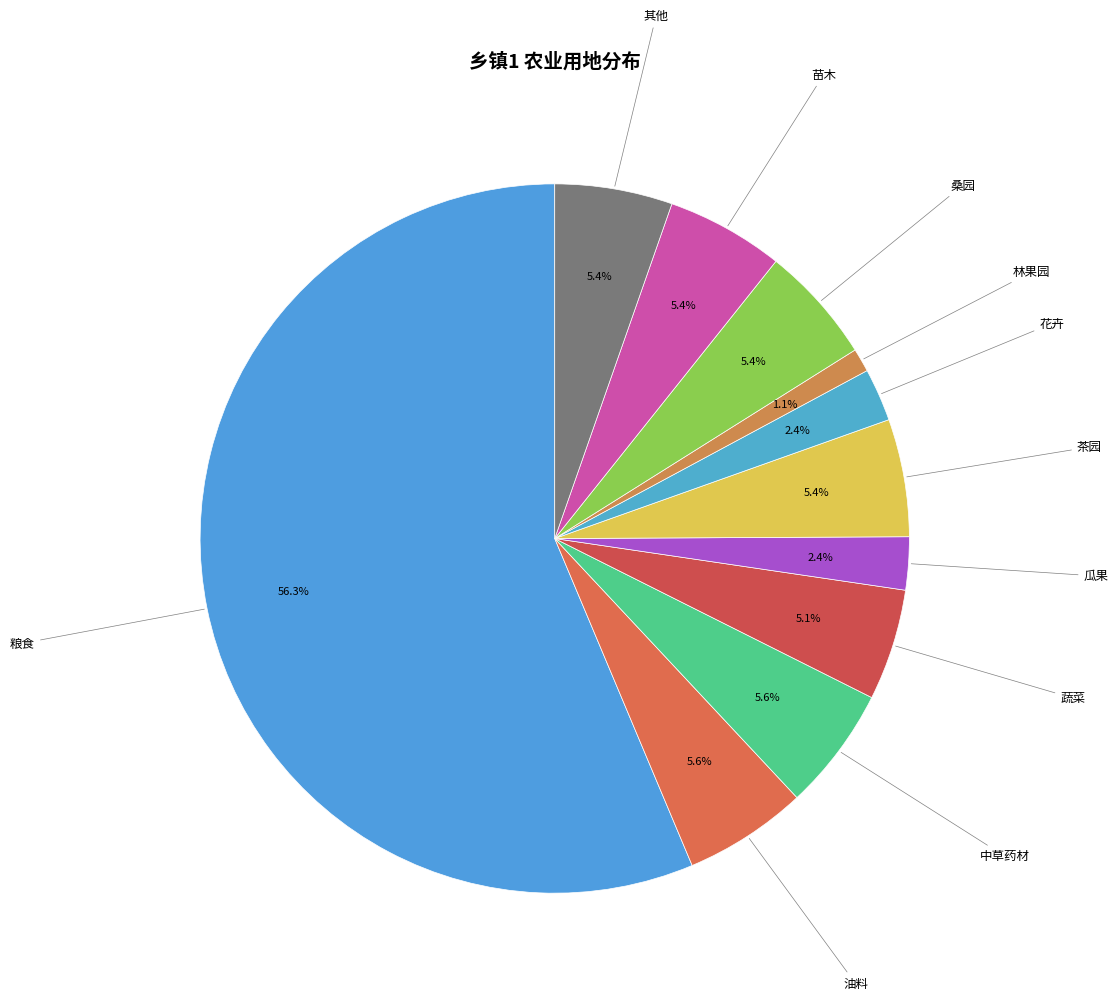

What portion of the pie excludes 油料?

94.4%